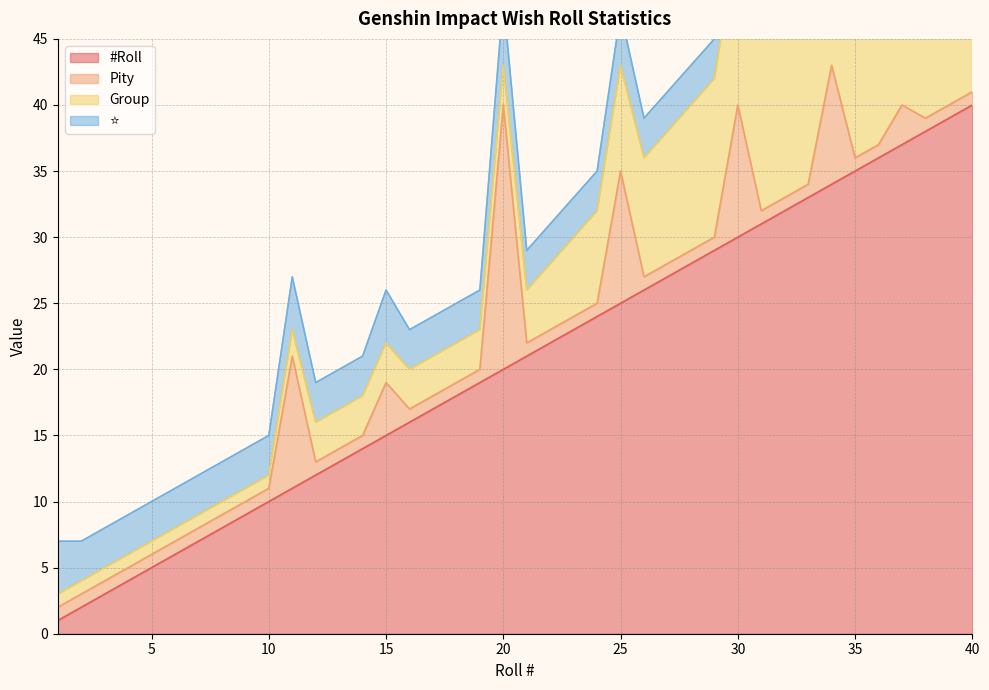

Rank the categories by Group value from lowest to highest.

1, 2, 3, 4, 5, 6, 7, 8, 9, 10, 11, 12, 13, 14, 15, 16, 17, 18, 19, 20, 21, 22, 23, 24, 25, 26, 27, 28, 29, 30, 31, 32, 33, 34, 35, 36, 37, 38, 39, 40